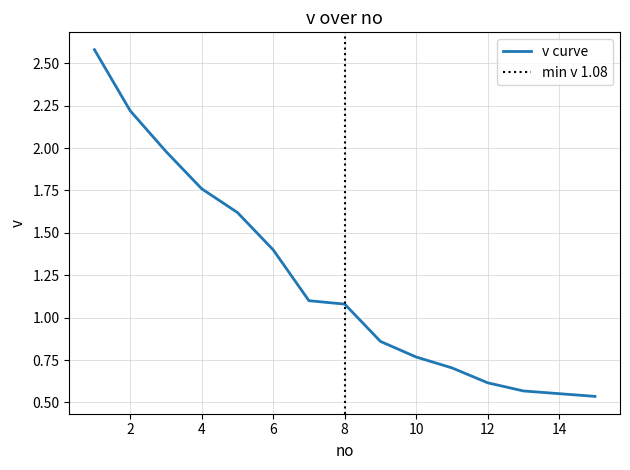

Reading left to right, extract all data points from this chart.

2.6	2.2	2.0	1.8	1.6	1.4	1.1	1.1	0.9	0.8	0.7	0.6	0.6	0.6	0.5